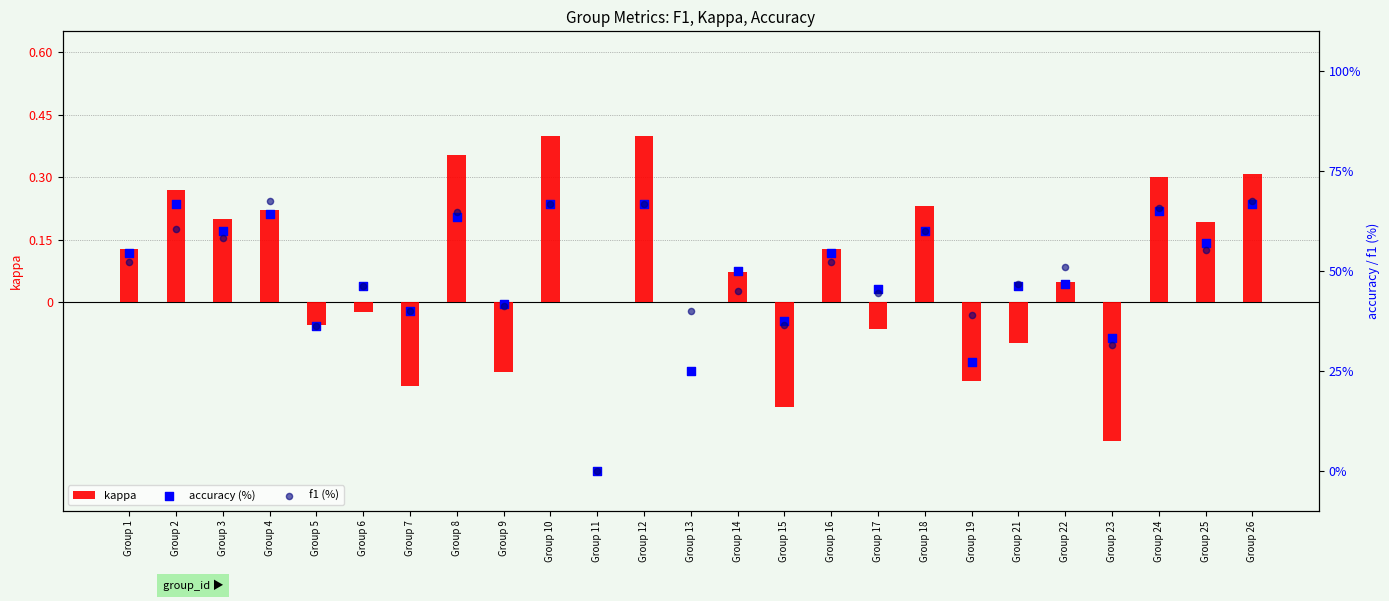

Which series contains the highest Y value?

f1 (%)